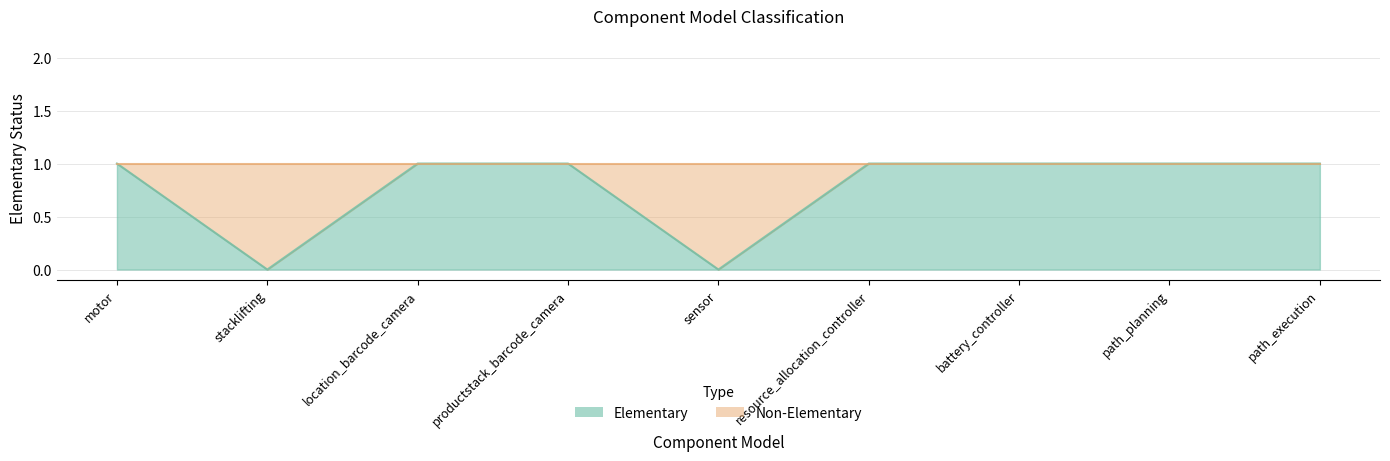

How many points are lower than both their immediate neighbors (excluding endpoints)?

2